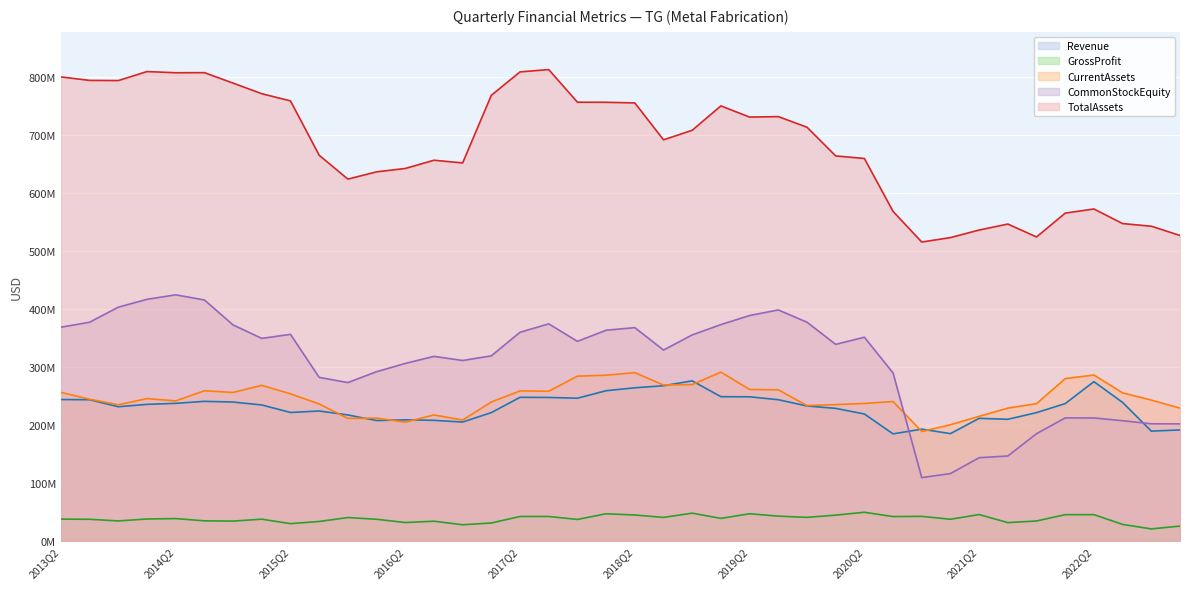

Where does the TotalAssets series first go above 707373000?

2013Q2